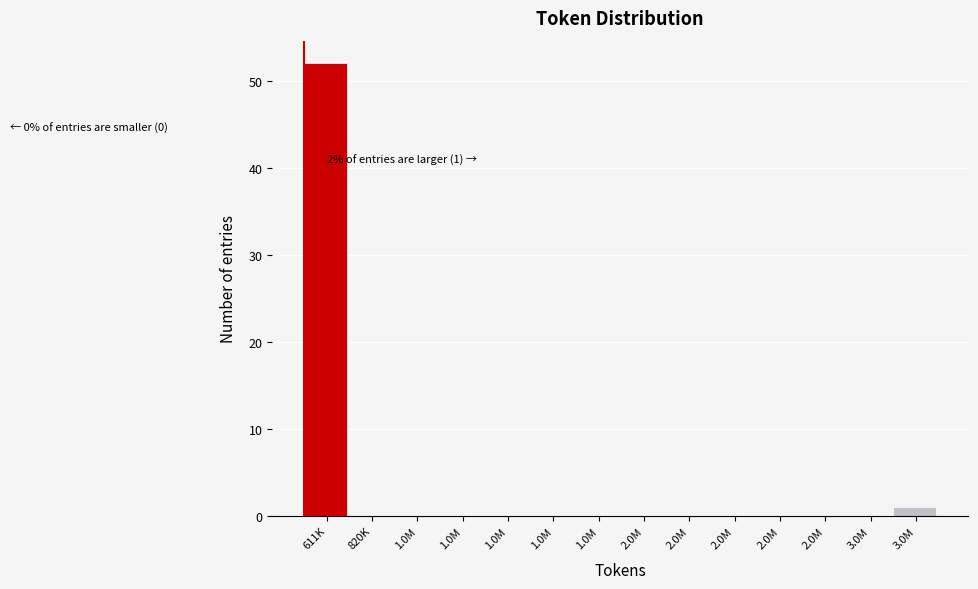

How many series are shown in this chart?

1